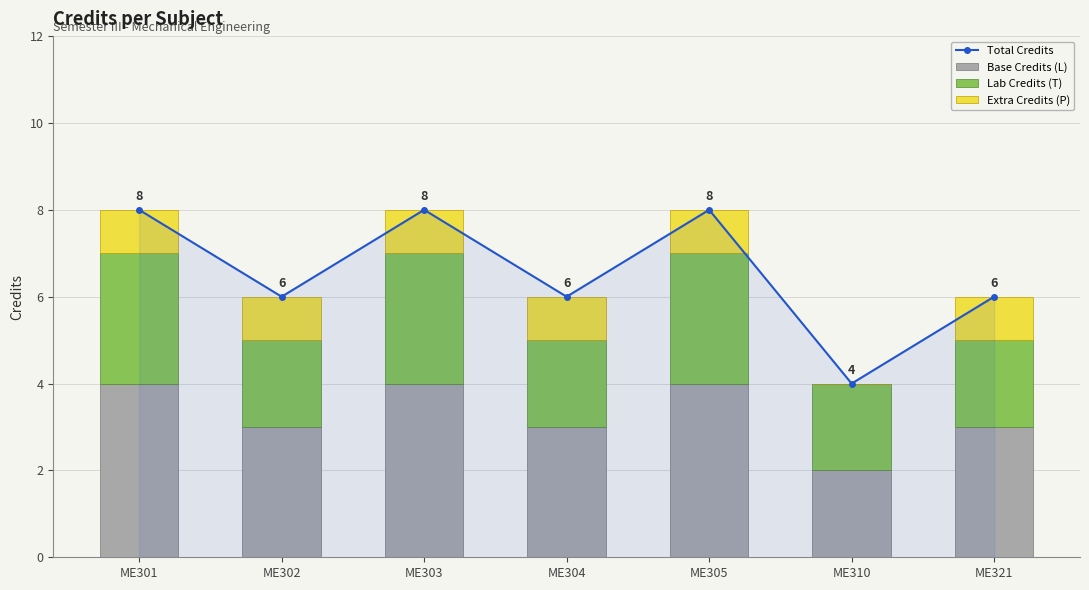

What is the average value of the Lab Credits (T) series?

2